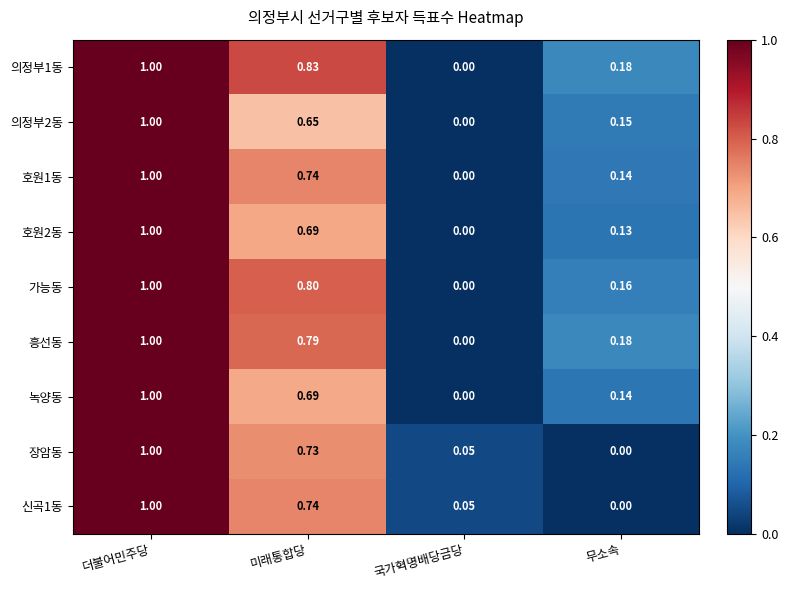

Count the number of categories in the chart.

4